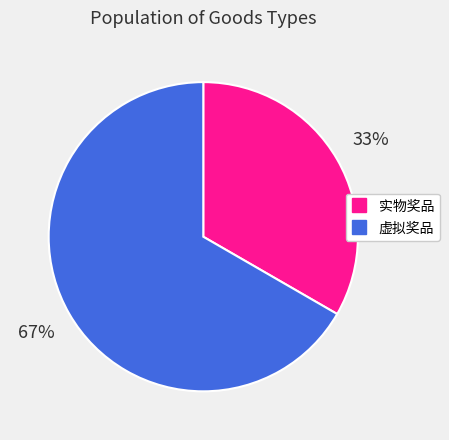

What percentage is the 实物奖品 slice, to the nearest percent?

33%